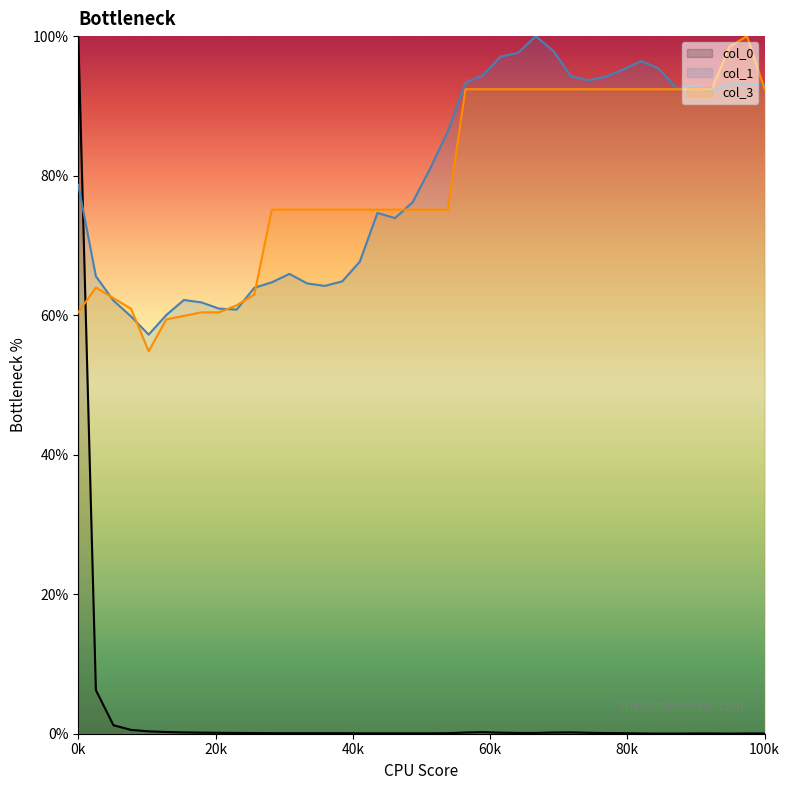

What is the total value across all series at 0k?

239.1